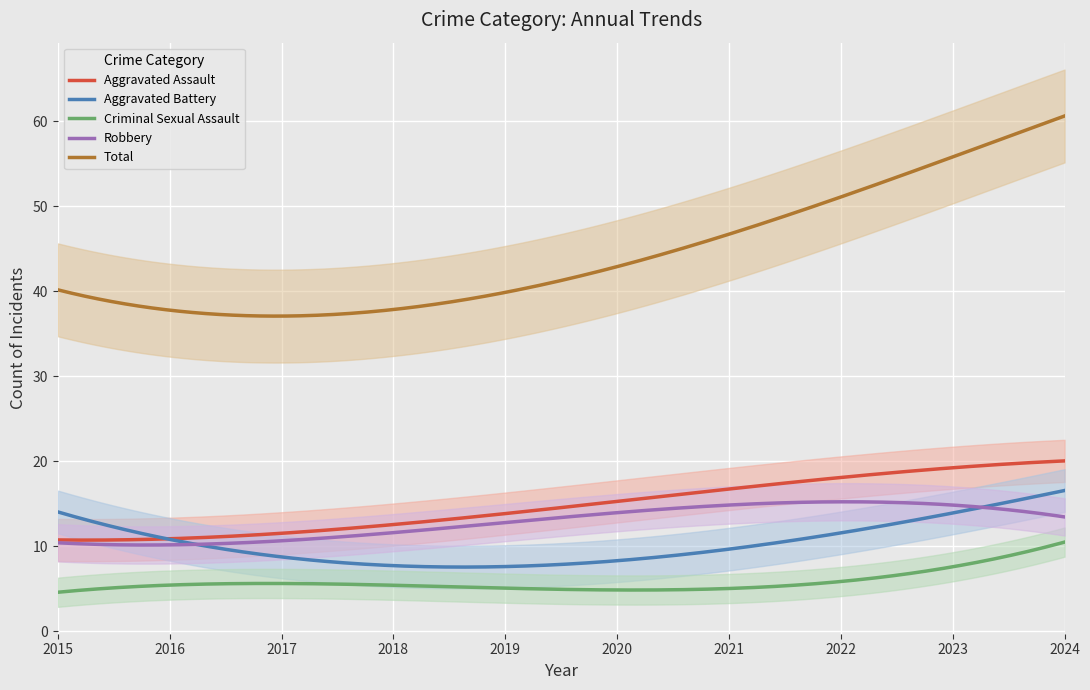

True or false: Criminal Sexual Assault and Robbery intersect in this chart.

False